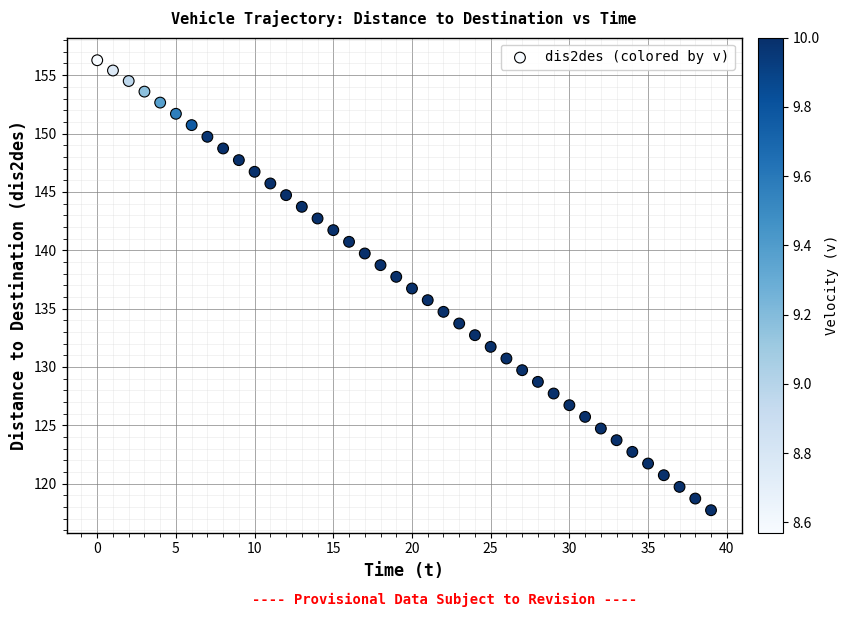

What is the range of Y values (max minus min)?

38.6